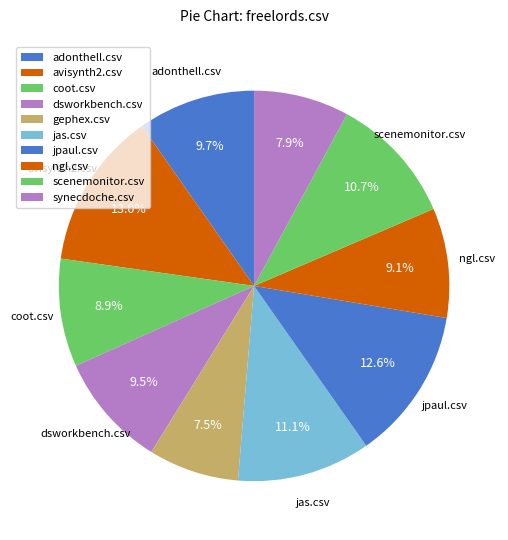

Count the number of slices in the pie.

10